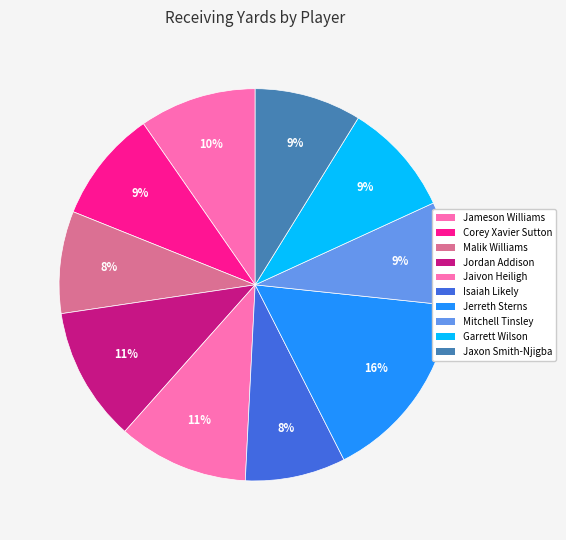

How many slices are in this pie chart?

10